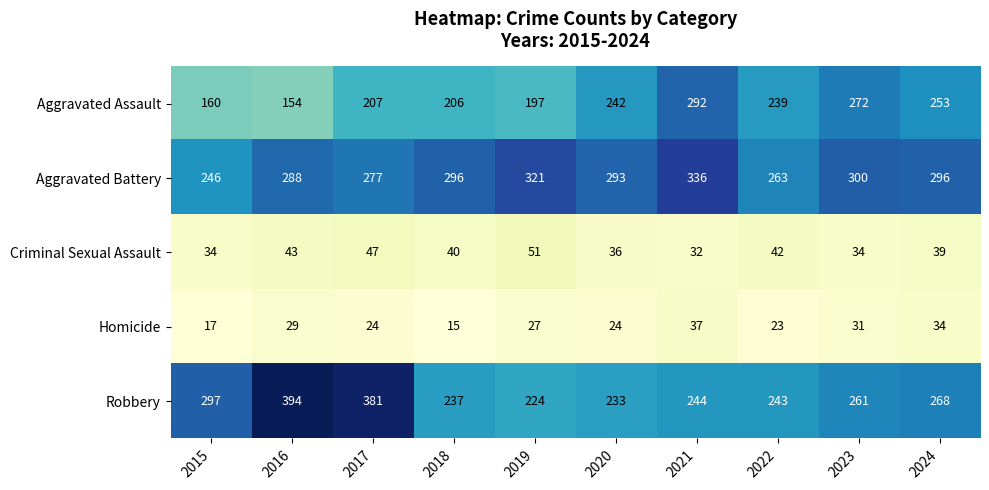

Is it true that Robbery equals 565 at 2017?

False